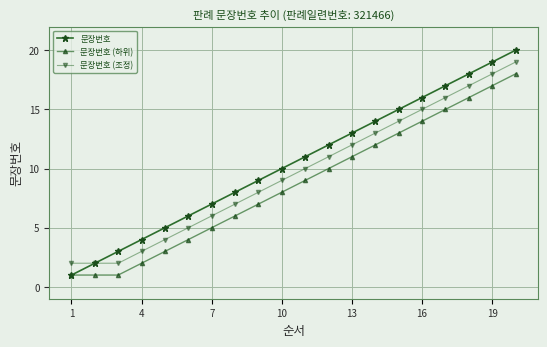

Which series has the widest spread of values?

문장번호